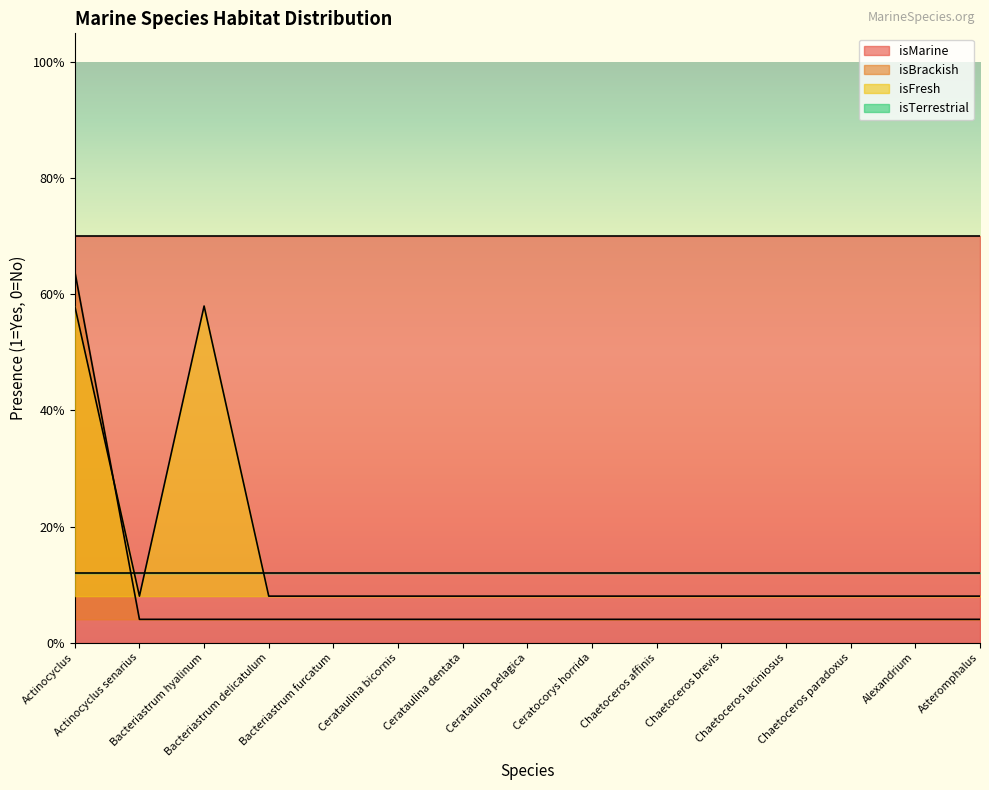

Is the value of isBrackish at Bacteriastrum delicatulum greater than the value of isFresh at Cerataulina bicornis?

No